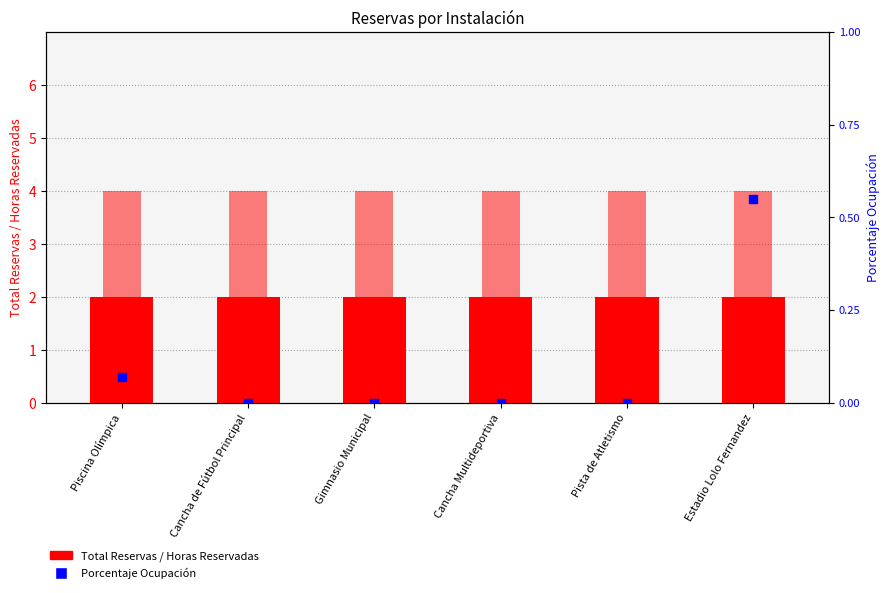

What are all the series names shown in the legend?

Total Reservas, Horas Reservadas, Porcentaje Ocupación